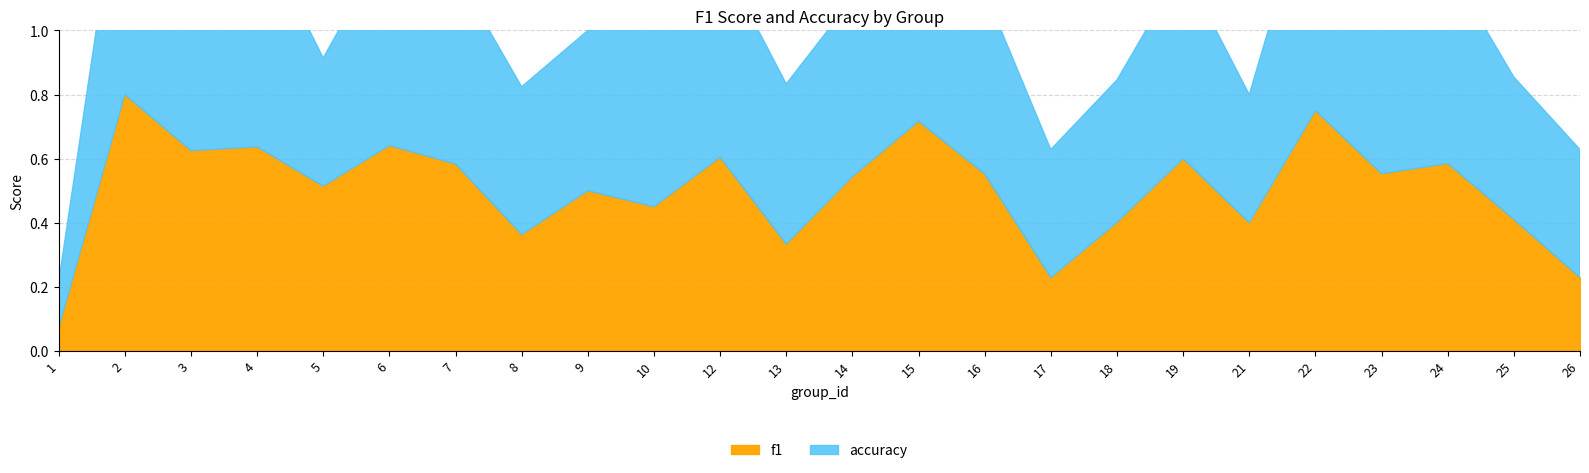

How many interior local valleys does the f1 series have?

8